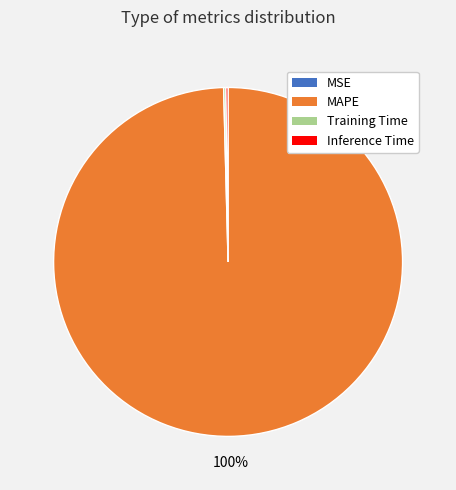

The MAPE slice represents 86% of the pie. True or false?

False